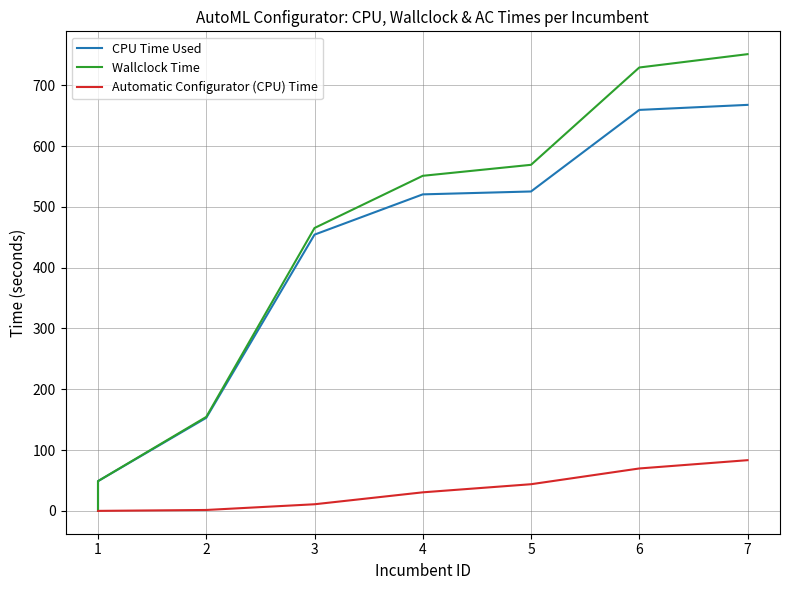

What is the difference between the maximum and minimum values in the Wallclock Time series?

751.2